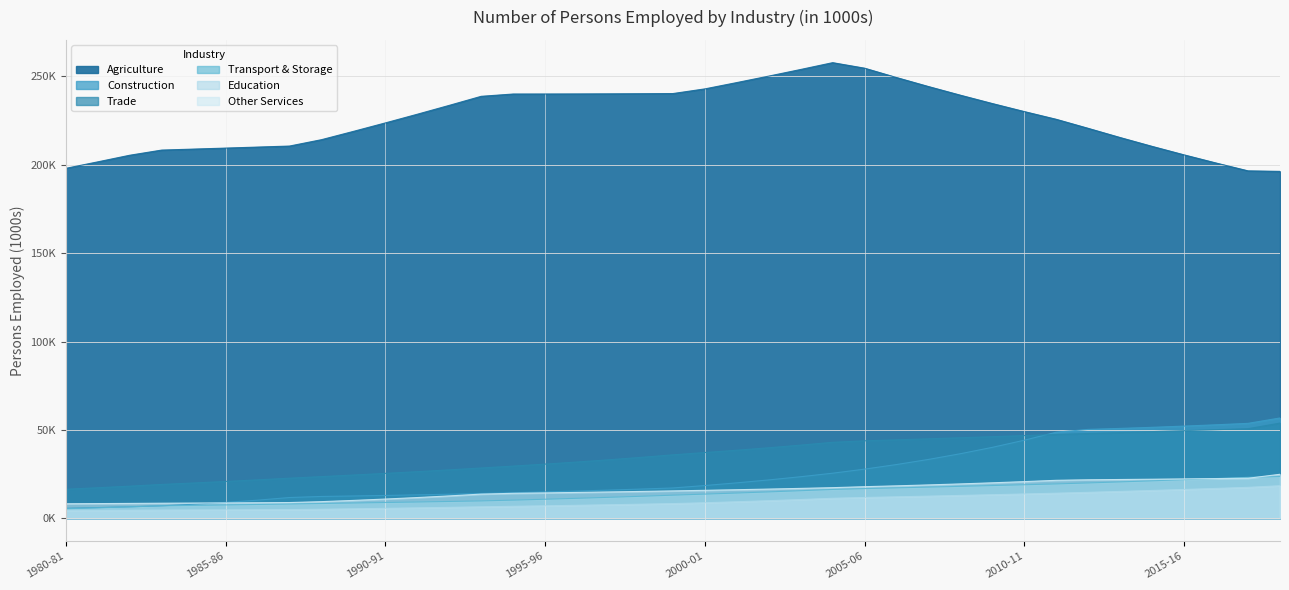

Reading left to right, transcribe all the data shown in this chart.

Agriculture: 198022.1	201686.7	205428.7	208353.9	208914.6	209481.0	210053.2	210631.2	214230.5	218925.6	223725.7	228633.2	233650.4	238780.0	240078.3	240093.4	240127.9	240180.9	240251.8	240339.9	242985.2	246556.3	250217.7	253972.5	257823.7	254693.5	249397.5	244301.6	239397.2	234676.4	230131.6	225755.3	220640.1	215434.9	210437.7	205638.6	201028.3	196597.7	196305.8
Construction: 5646.0	6052.9	6489.5	7055.5	7944.2	8992.8	10241.0	11740.5	12347.1	12617.1	12918.6	13251.7	13617.2	14015.4	14453.7	14920.1	15421.8	15960.0	16535.7	17150.4	18532.6	20045.3	21701.7	23516.6	25506.1	27810.7	30411.8	33307.7	36537.7	40146.7	44187.0	48718.6	50305.1	50857.9	51477.9	52162.6	52909.8	53717.5	56767.1
Trade: 16439.2	17288.3	18182.6	19153.3	19977.9	20841.2	21745.2	22691.9	23582.6	24477.6	25411.2	26385.7	27403.4	28466.8	29535.6	30656.3	31849.5	33119.7	34471.7	35910.8	37209.6	38515.9	39912.0	41404.8	43002.1	43835.4	44401.9	44981.5	45574.7	46182.0	46804.2	47442.0	47990.6	48513.8	49045.8	49586.8	50136.8	50696.0	53878.0
Transport & Storage: 5386.6	5911.5	6490.3	7051.8	7292.8	7546.0	7811.9	8091.1	8361.7	8634.7	8917.5	9210.3	9513.5	9827.4	10267.1	10769.4	11299.4	11858.8	12449.3	13073.0	13673.7	14285.0	14927.0	15601.1	16309.3	16795.5	17209.4	17633.9	18069.1	18515.5	18973.2	19442.5	19995.0	20588.3	21200.2	21831.1	22481.6	23152.4	23631.3
Education: 4493.1	4544.5	4597.8	4662.3	4719.4	4779.9	4844.2	4912.4	5110.2	5361.0	5624.6	5901.5	6192.6	6498.4	6779.2	7058.9	7351.4	7657.1	7976.8	8311.2	8792.7	9355.0	9960.6	10613.2	11317.2	11774.2	12147.6	12533.0	12930.9	13341.6	13765.5	14203.1	14689.3	15207.1	15746.5	16308.6	16894.5	17505.2	18419.6
Other Services: 8214.2	8310.0	8409.2	8523.1	8606.6	8696.9	8794.4	8899.4	9410.6	10111.3	10881.1	11726.9	12656.2	13677.7	14124.8	14369.2	14627.0	14899.2	15186.9	15491.4	15817.8	16160.4	16524.5	16911.8	17324.5	17876.2	18354.8	18877.8	19448.5	20070.5	20747.7	21484.9	21787.8	21940.7	22102.5	22273.1	22452.5	22640.5	24898.2